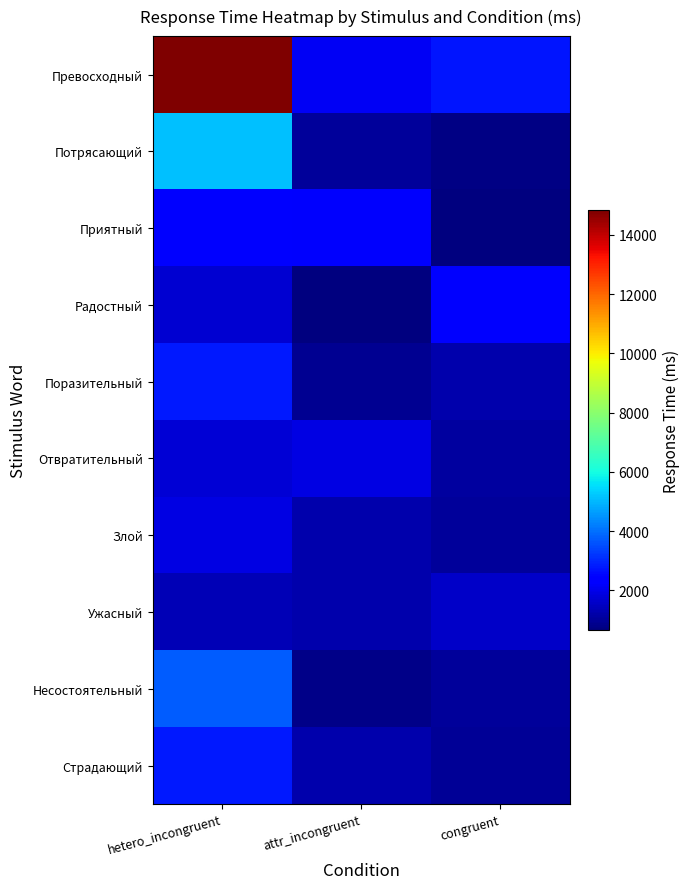

At how many categories does at least one series exceed 9872?

1